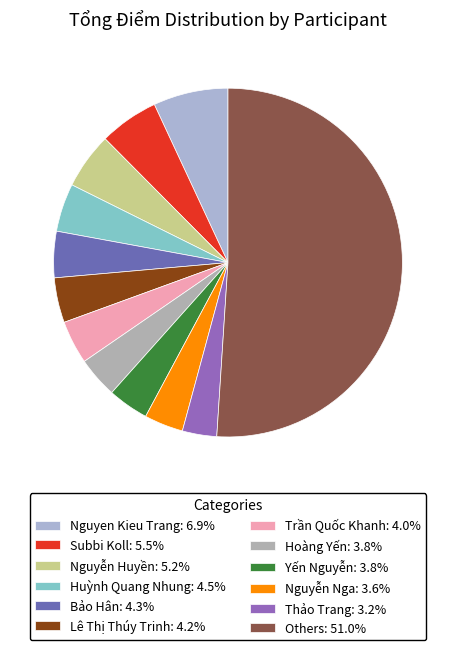

How many slices are in this pie chart?

12